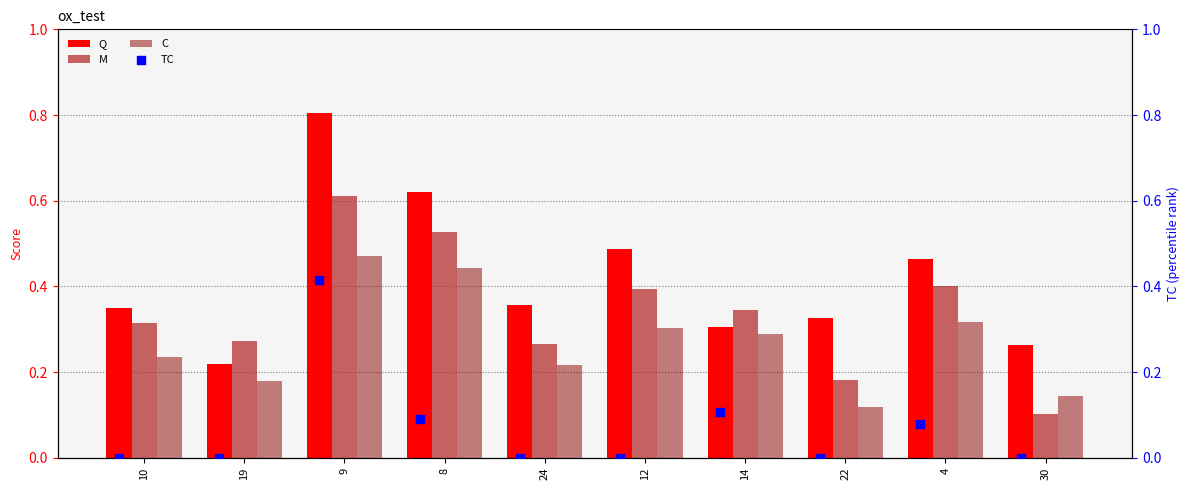

Is the value of M at 19 greater than the value of C at 24?

Yes